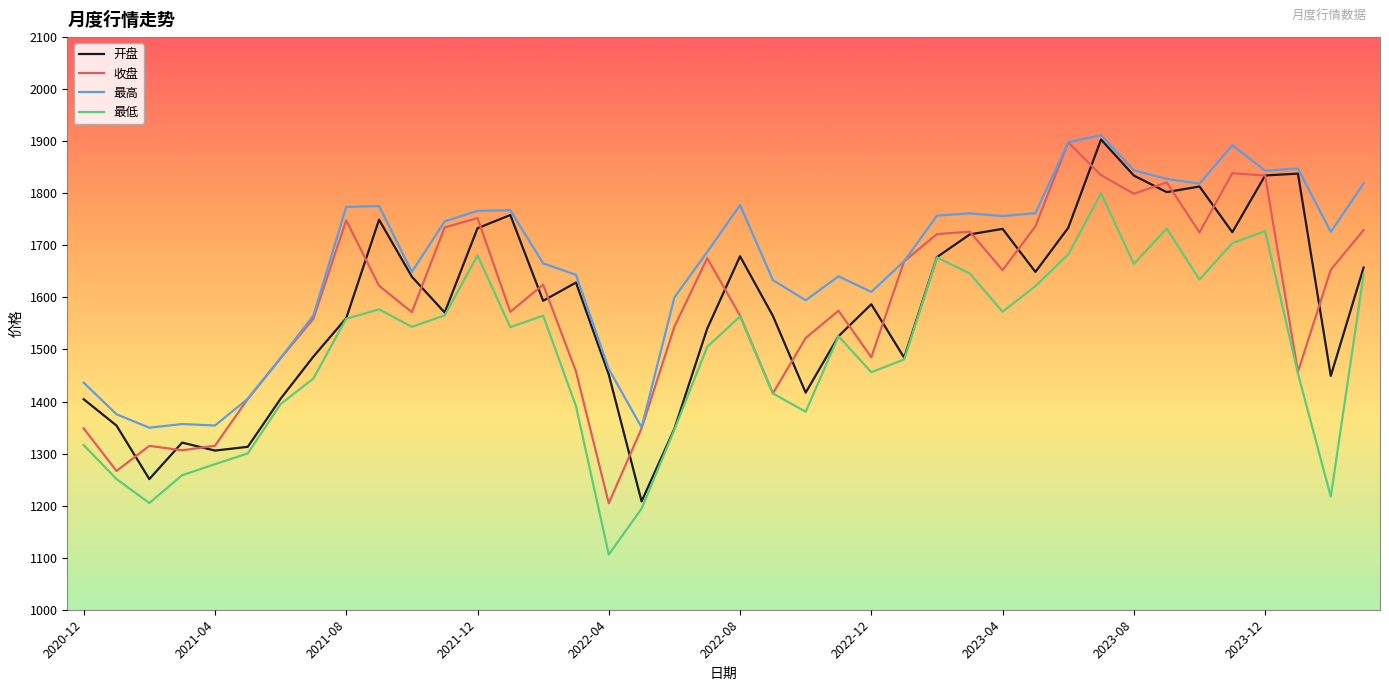

How many lines are shown in the chart?

4